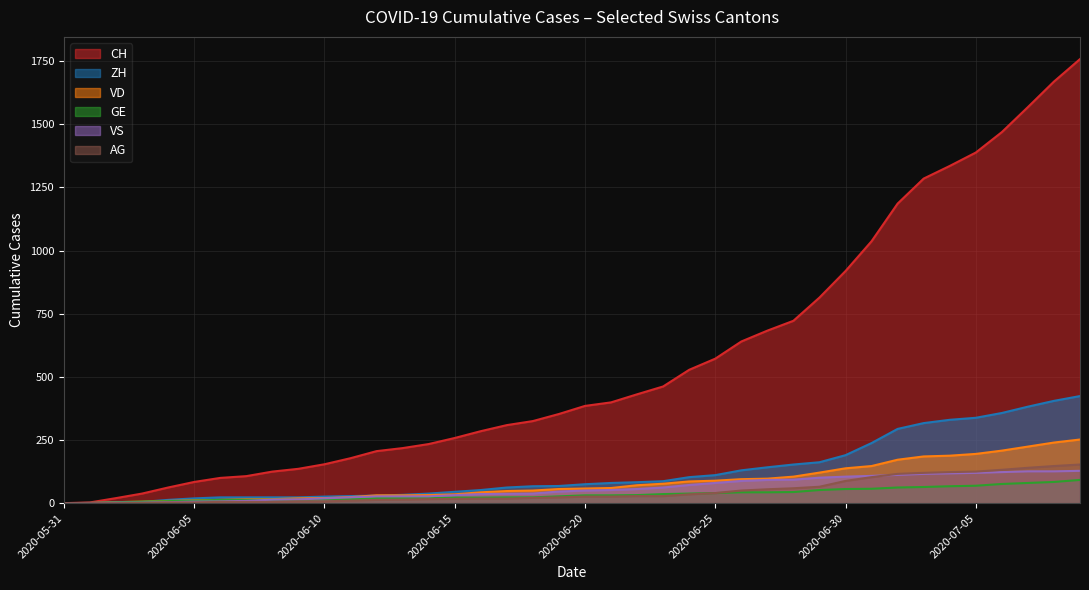

Which series has the largest total across all categories?

CH